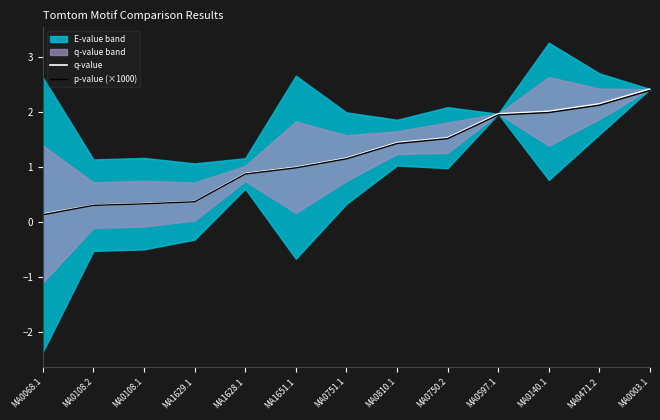

How many values in the p-value (×1000) series exceed 1?

7